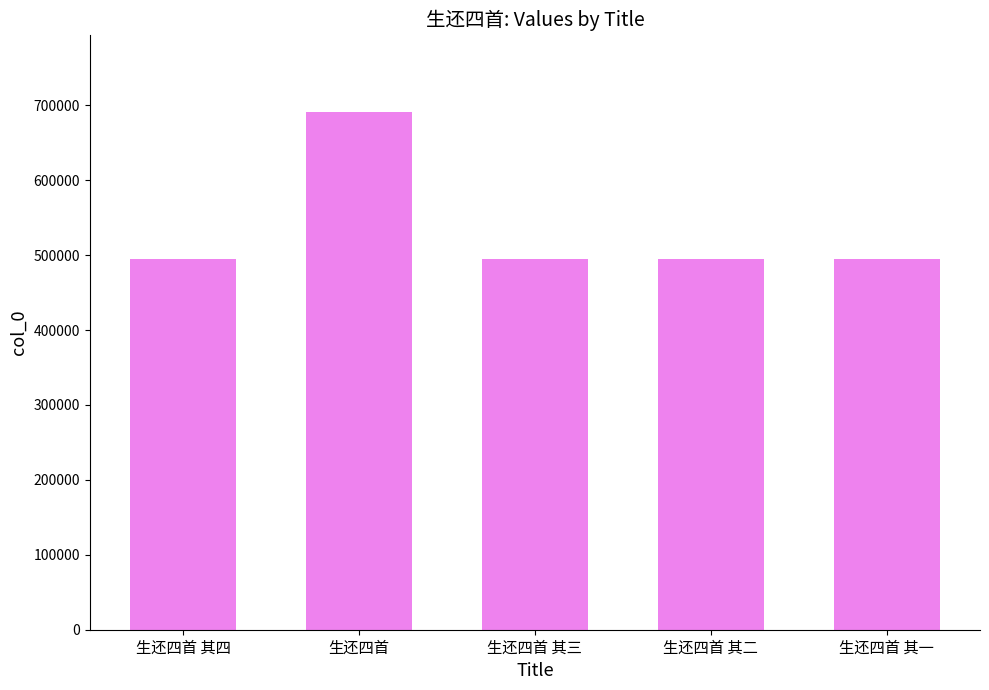

What is the smallest value displayed?

495355